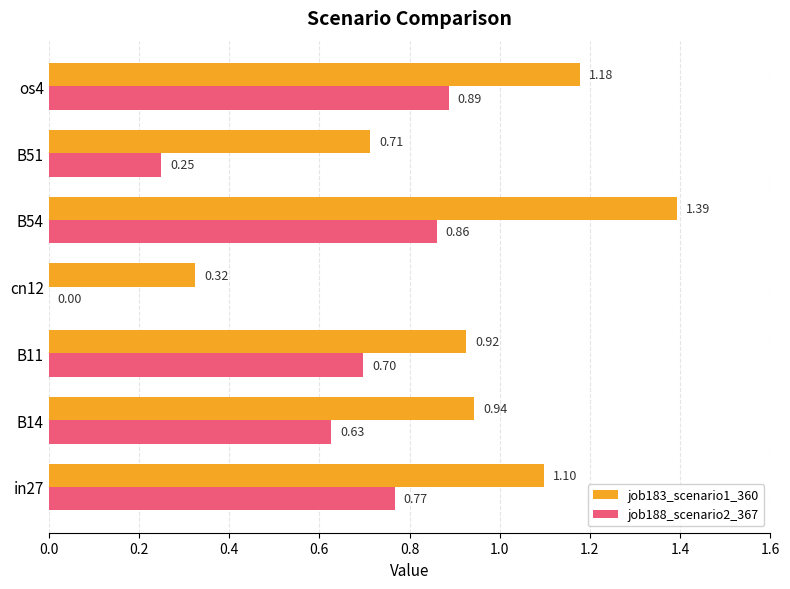

What is the sum of all job183_scenario1_360 values?

6.6